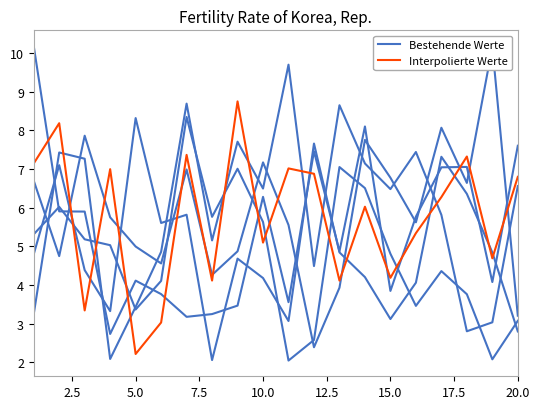

What is the lowest value of the Bestehende Werte series?

2.4